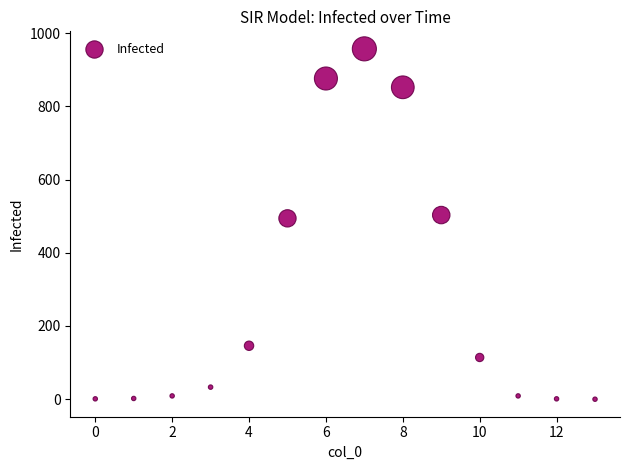

What is the range of Y values (max minus min)?

957